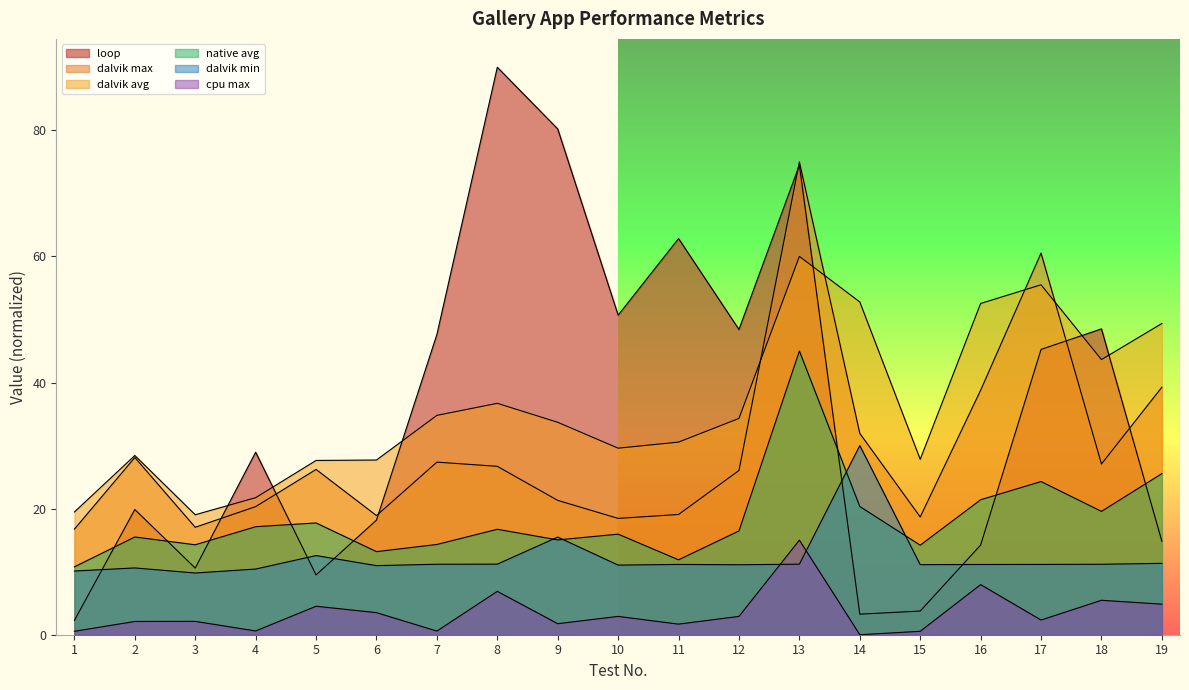

The cpu max series shows 9.9 at 8. True or false?

False